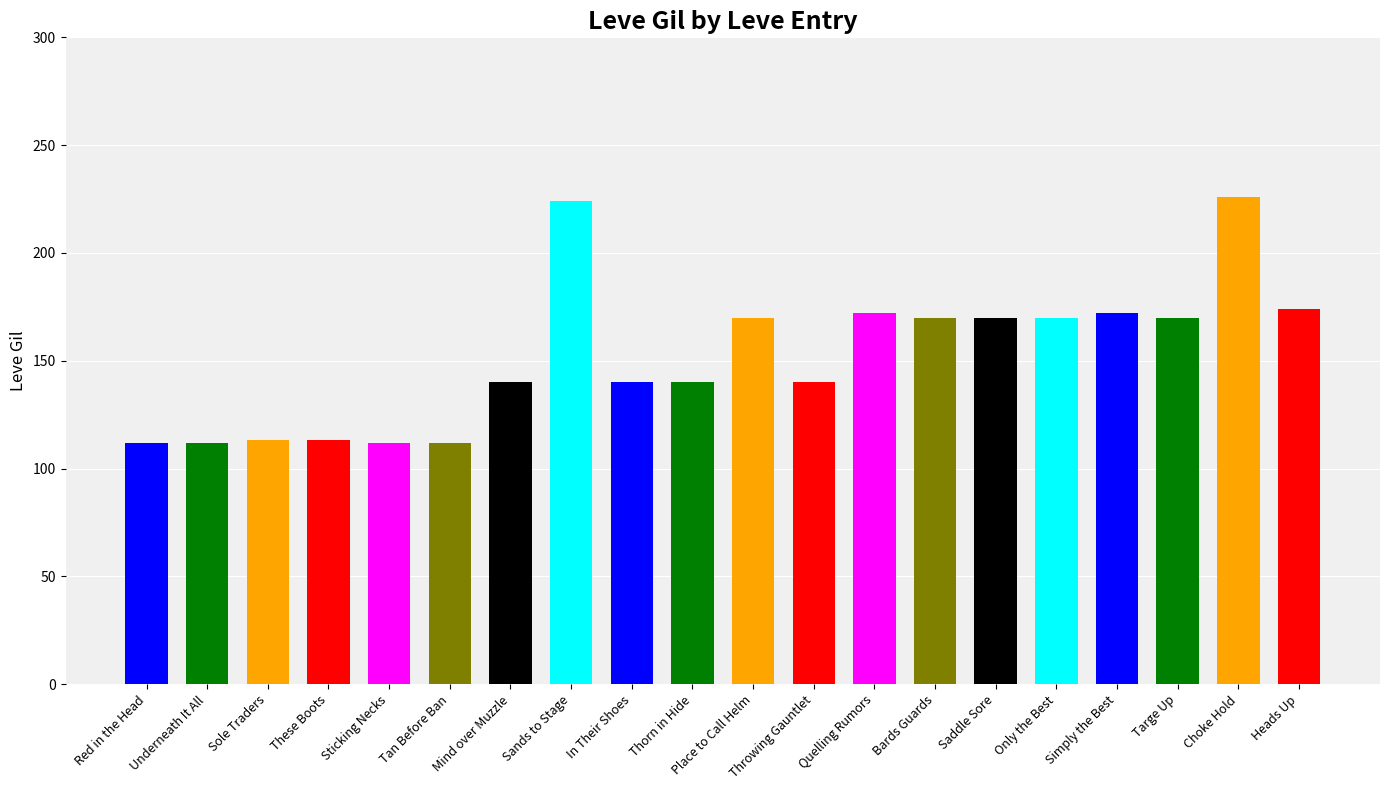

How many bars are there in total?

20